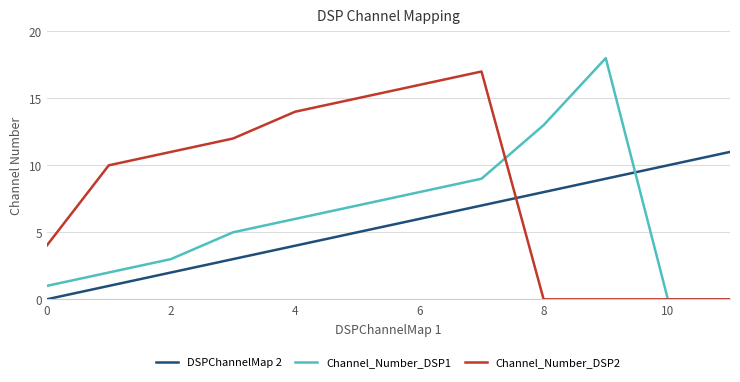

After their last crossing, which series has the higher values: Channel_Number_DSP2 or DSPChannelMap 2?

DSPChannelMap 2